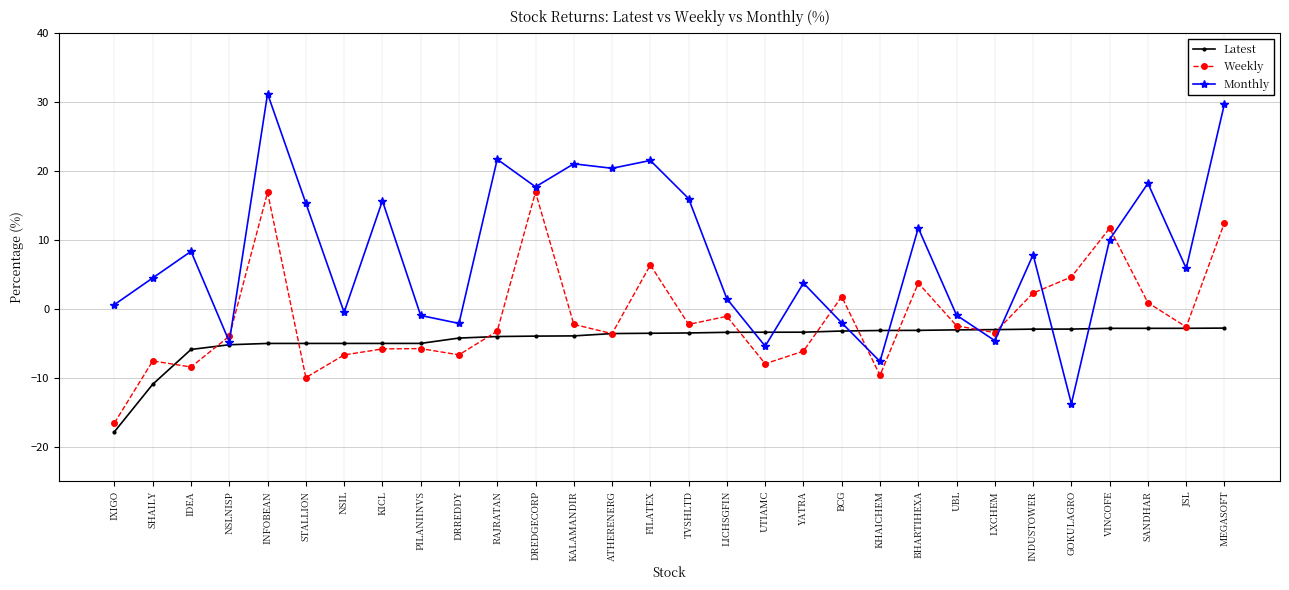

Read the Latest value at LICHSGFIN.

-3.4